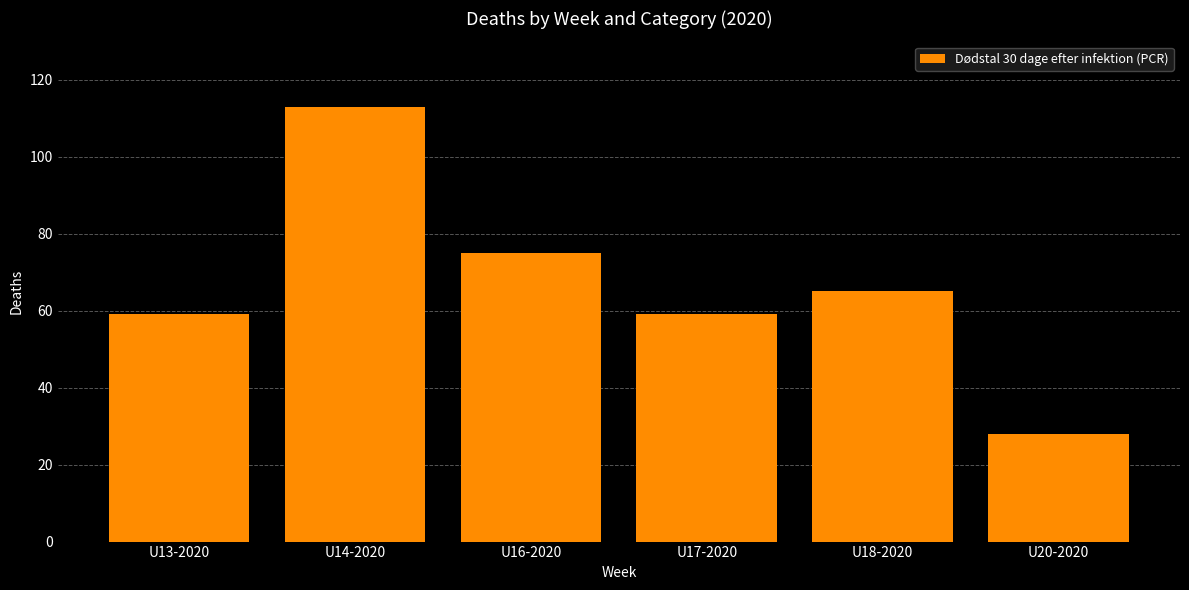

What is the difference between the maximum and minimum values?

85